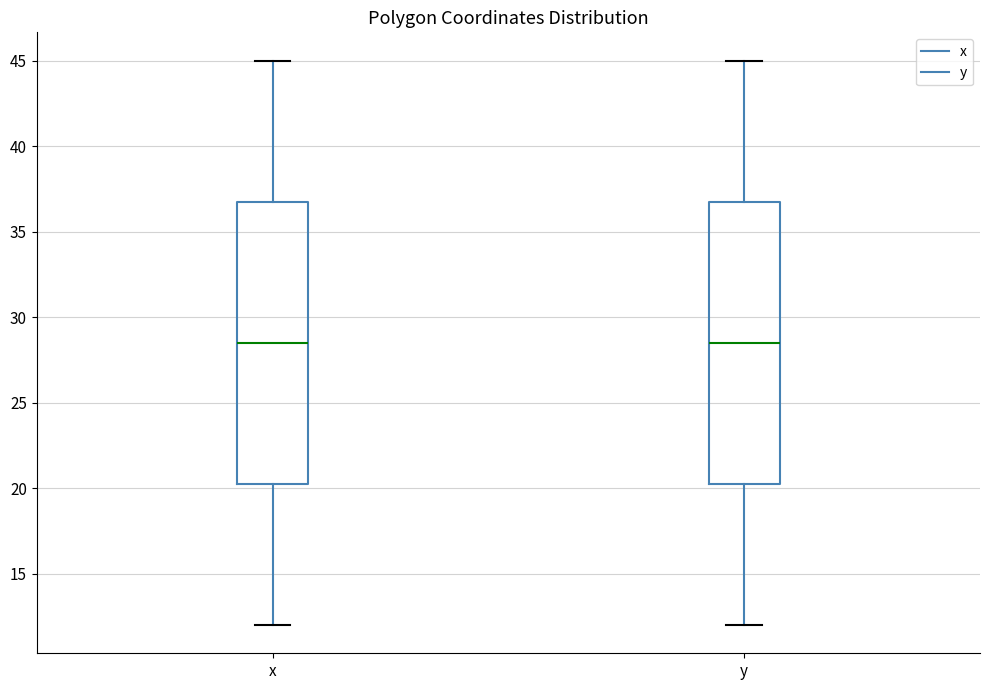

Reading left to right, read every box against the y-axis: the position of its median line, the range the box covers, and the ends of its whiskers. The values are not printed on the chart, so give them approximately, as read against the axis.

x: median 28.5, box 20.5 to 37.0, whiskers 12.0 to 45.0
y: median 28.5, box 20.5 to 37.0, whiskers 12.0 to 45.0